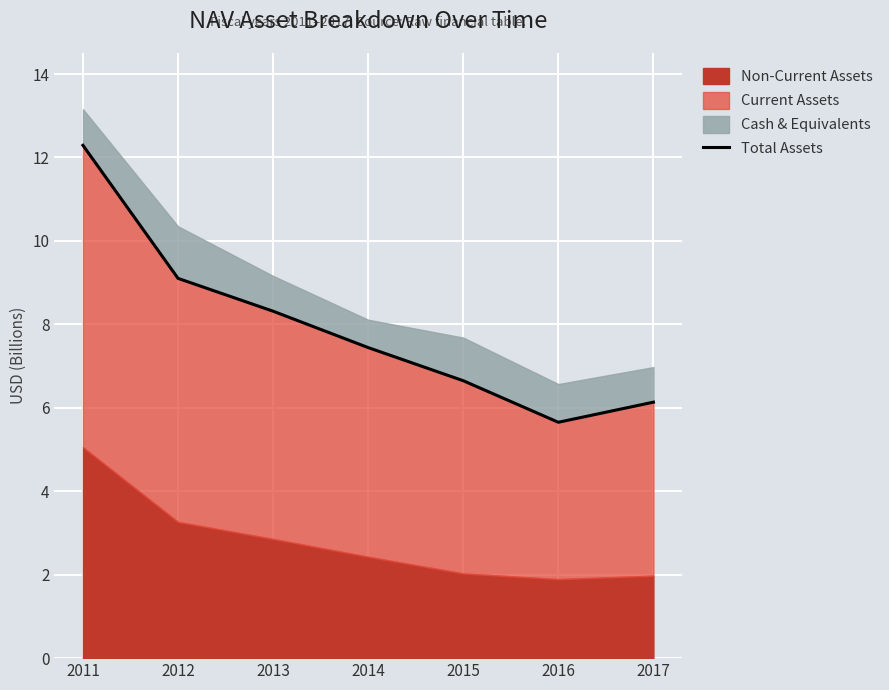

Is it true that the value at 2015 is 10.9?

False